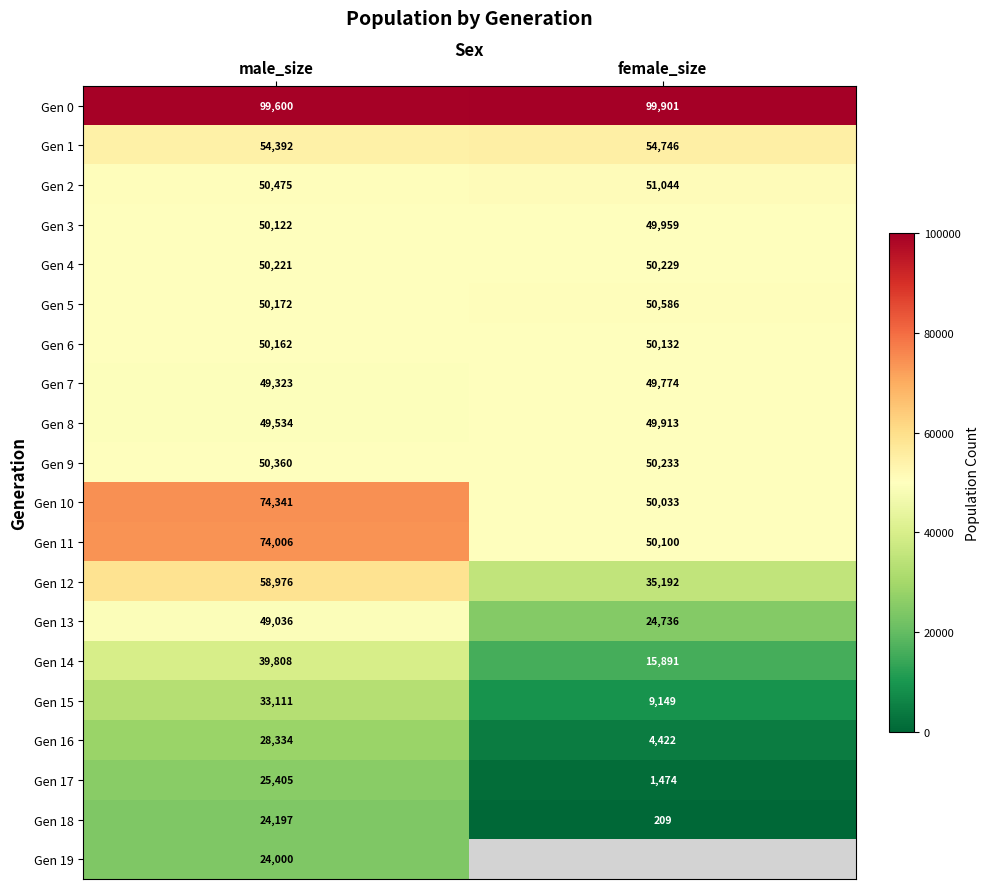

The Gen 4 series shows 25688.2 at female_size. True or false?

False